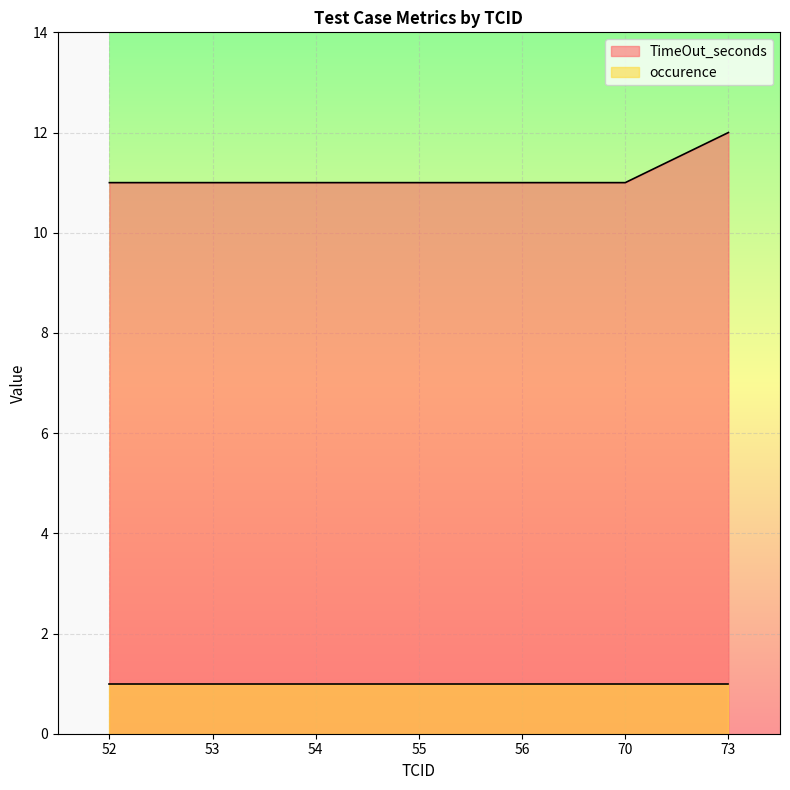

Reading left to right, transcribe all the data shown in this chart.

11	11	11	11	11	11	12